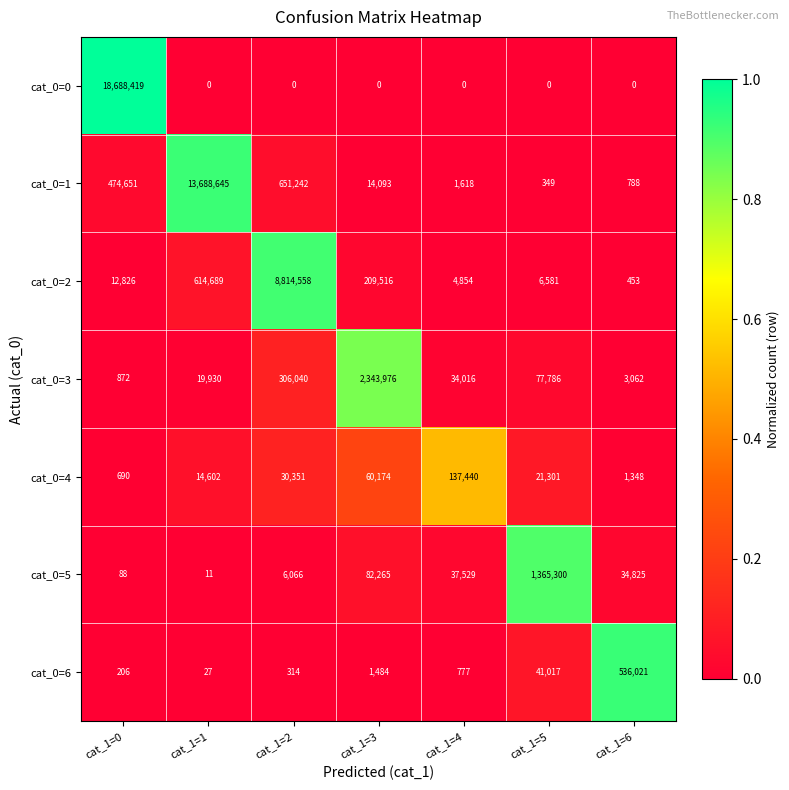

Which series has the widest spread of values?

cat_0=0